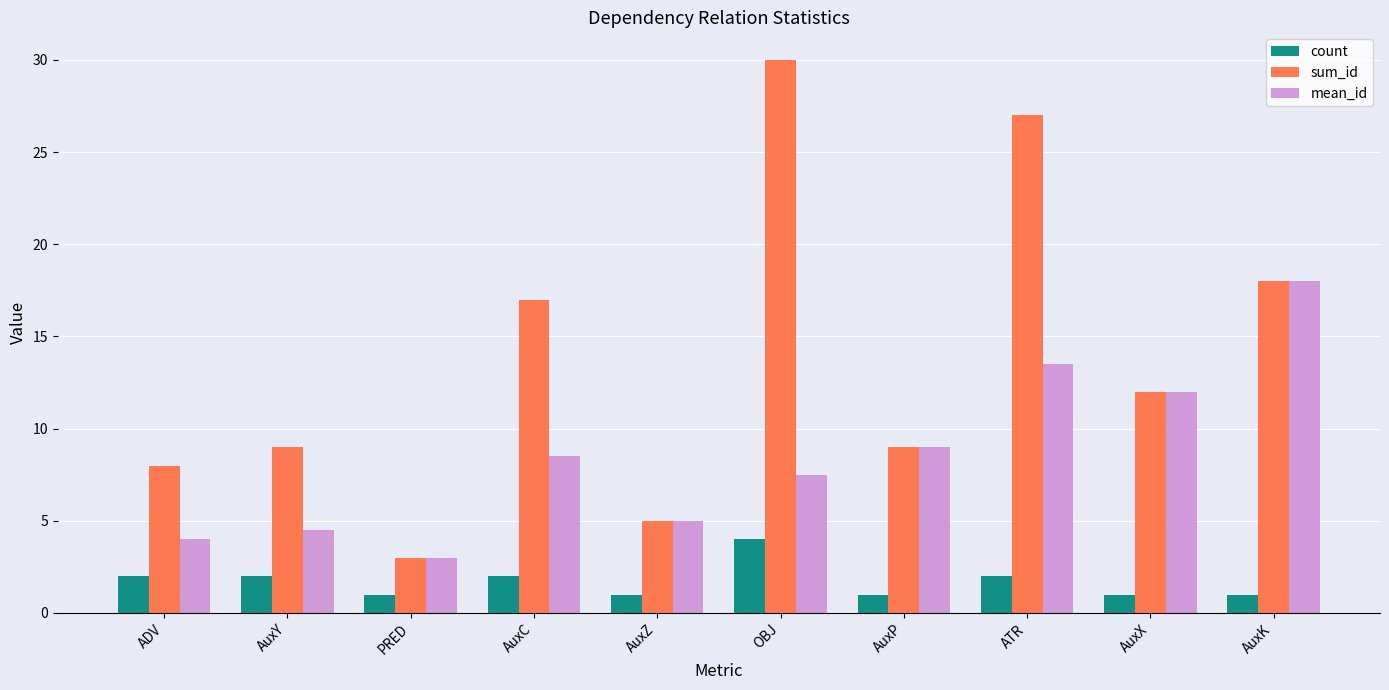

What is the maximum value for count?

4.0